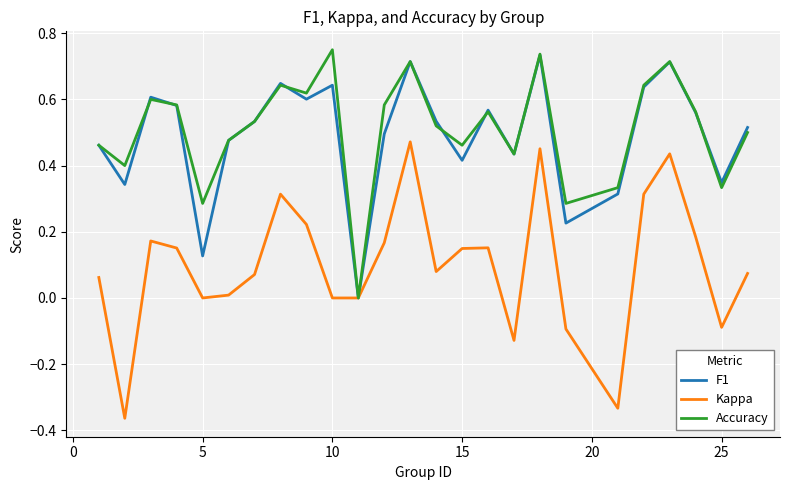

How many series are shown in this chart?

3